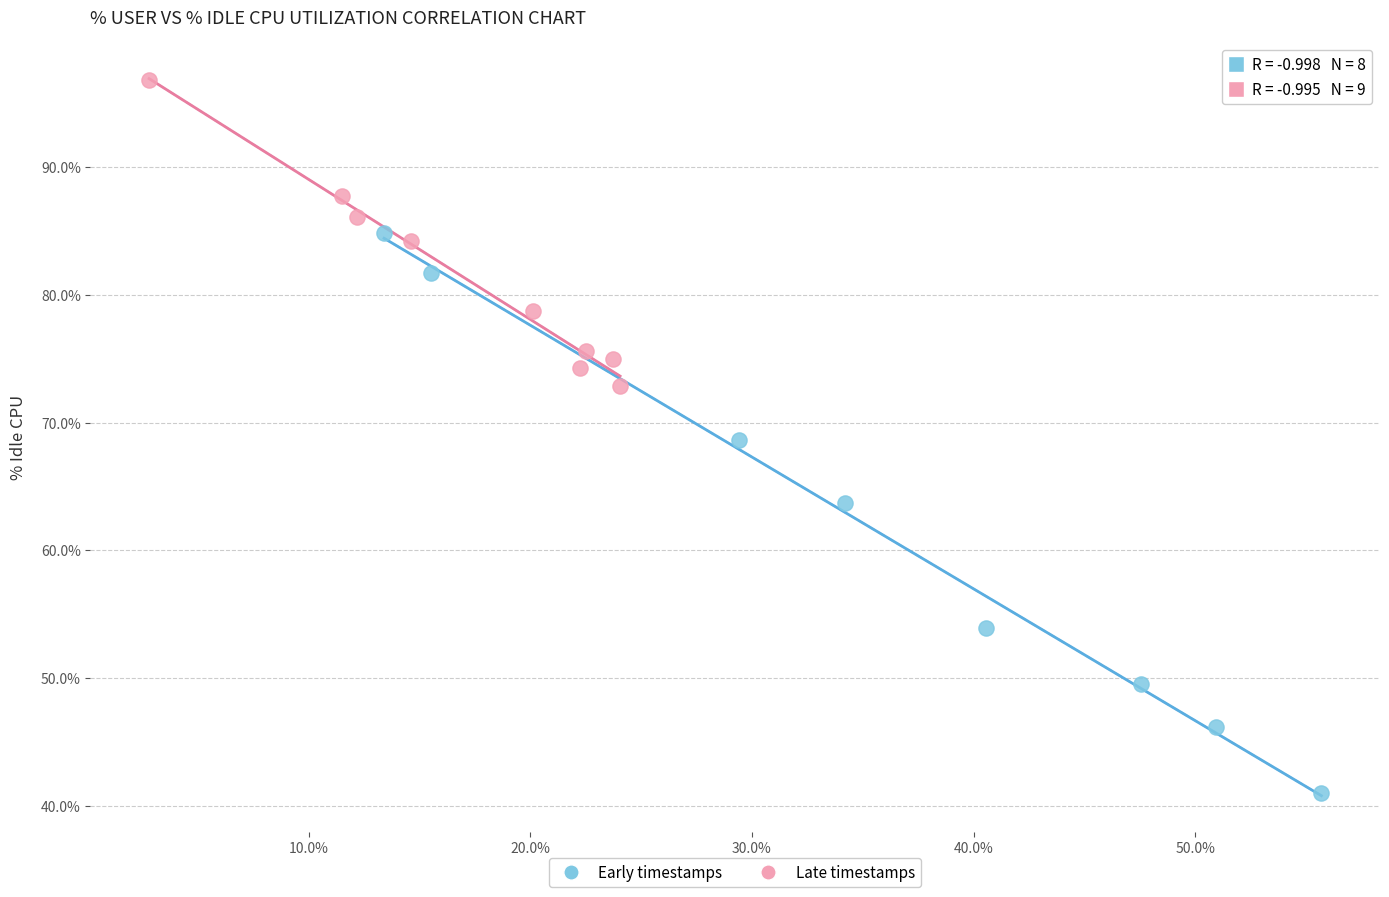

Which series reaches the maximum Y coordinate?

Late timestamps